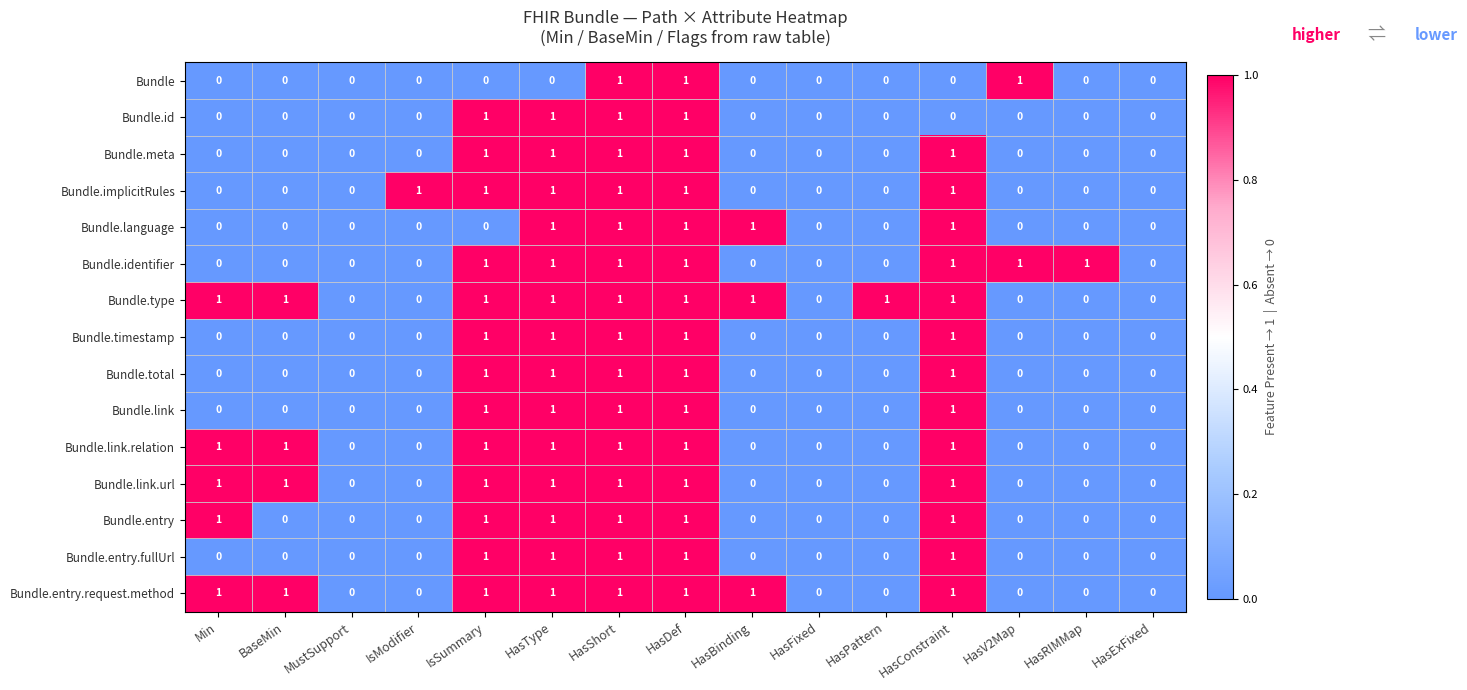

How many Bundle.implicitRules values are between 0 and 1?

15